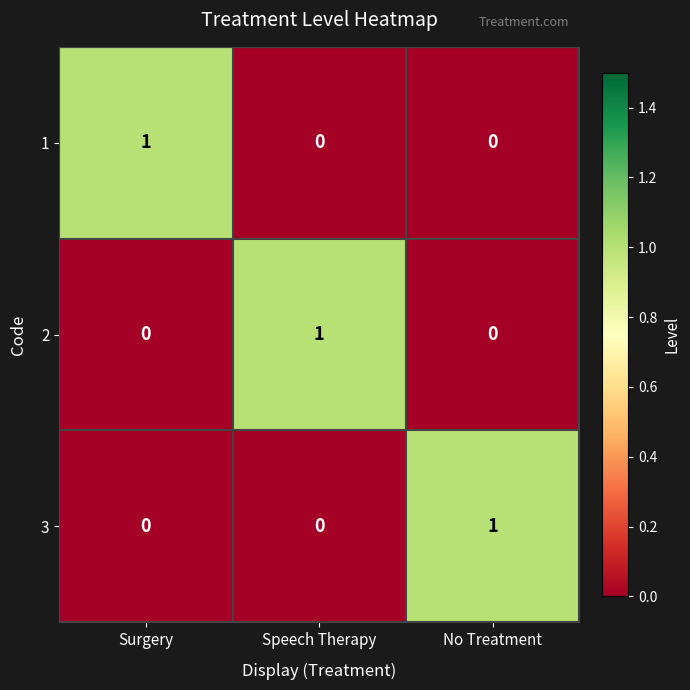

How many 3 values are between 0 and 1?

3